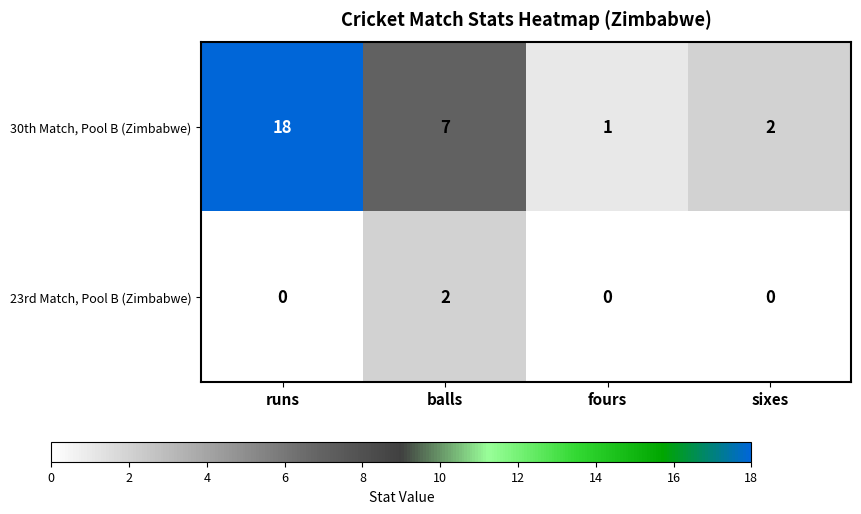

What is the difference between the maximum and minimum values in the 30th Match, Pool B (Zimbabwe) series?

17